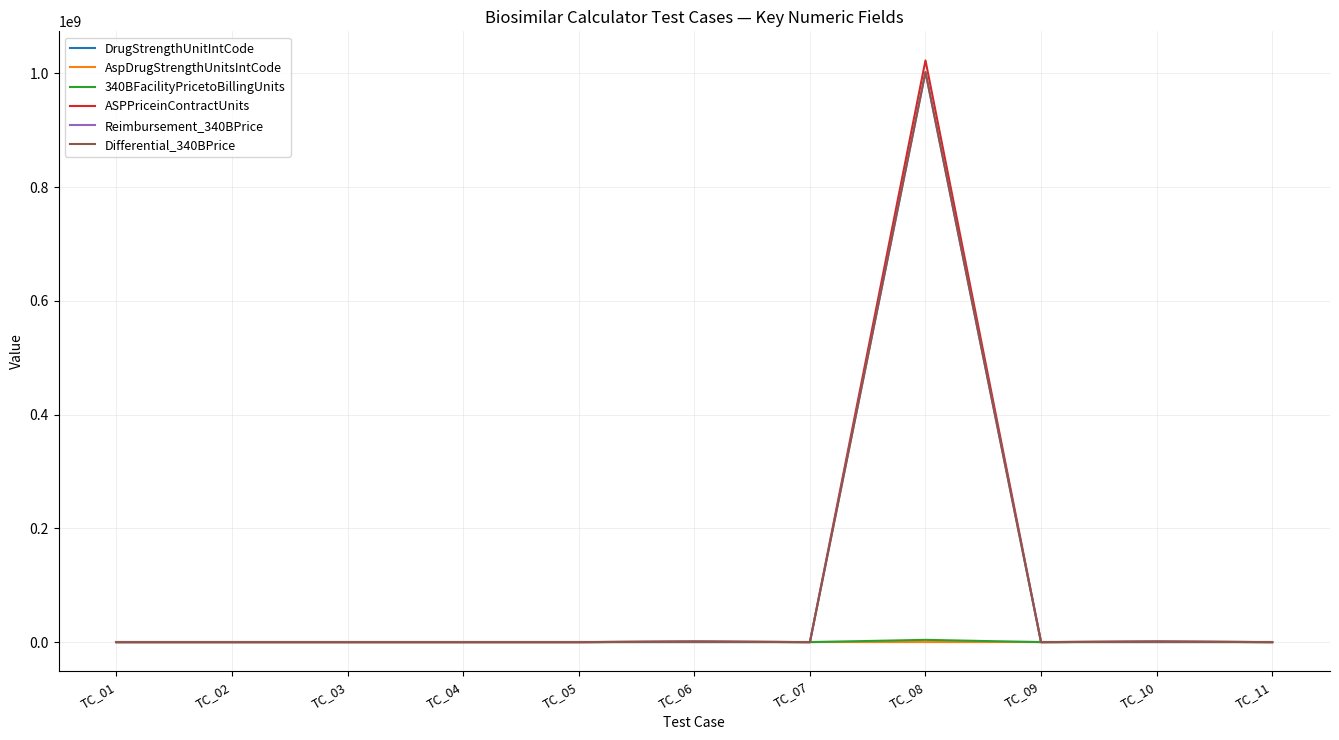

At how many categories does at least one series exceed 452608975?

1